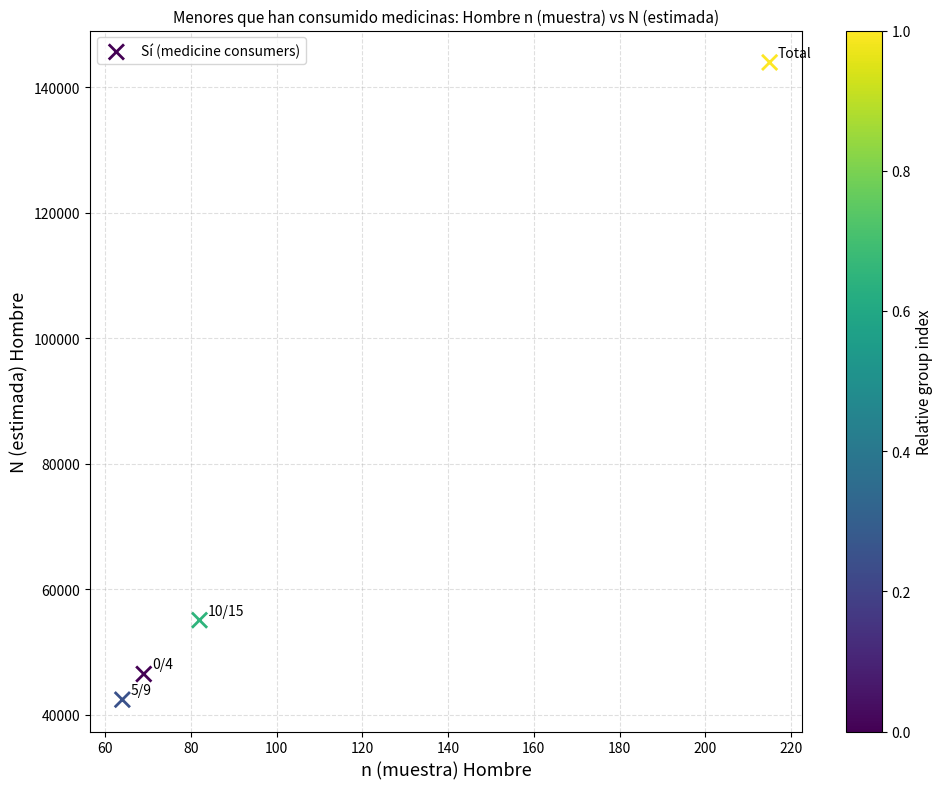

What is the range of Y values (max minus min)?

101529